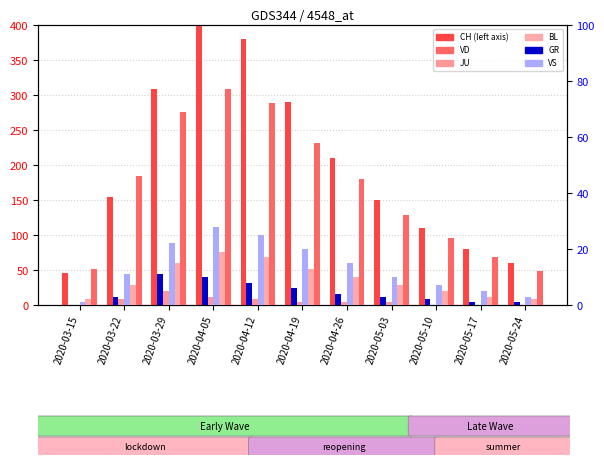

What is the value of the BL bar at the 6th from the left?

13